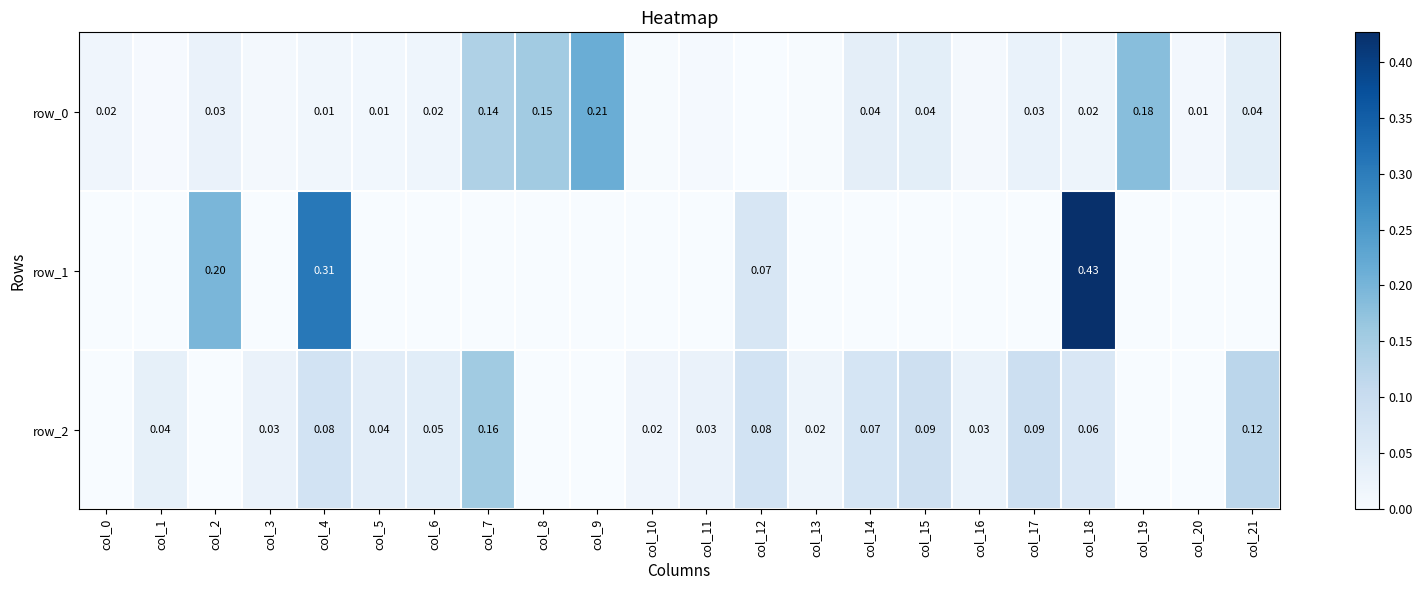

The value of row_2 at col_6 is 0.1. True or false?

False